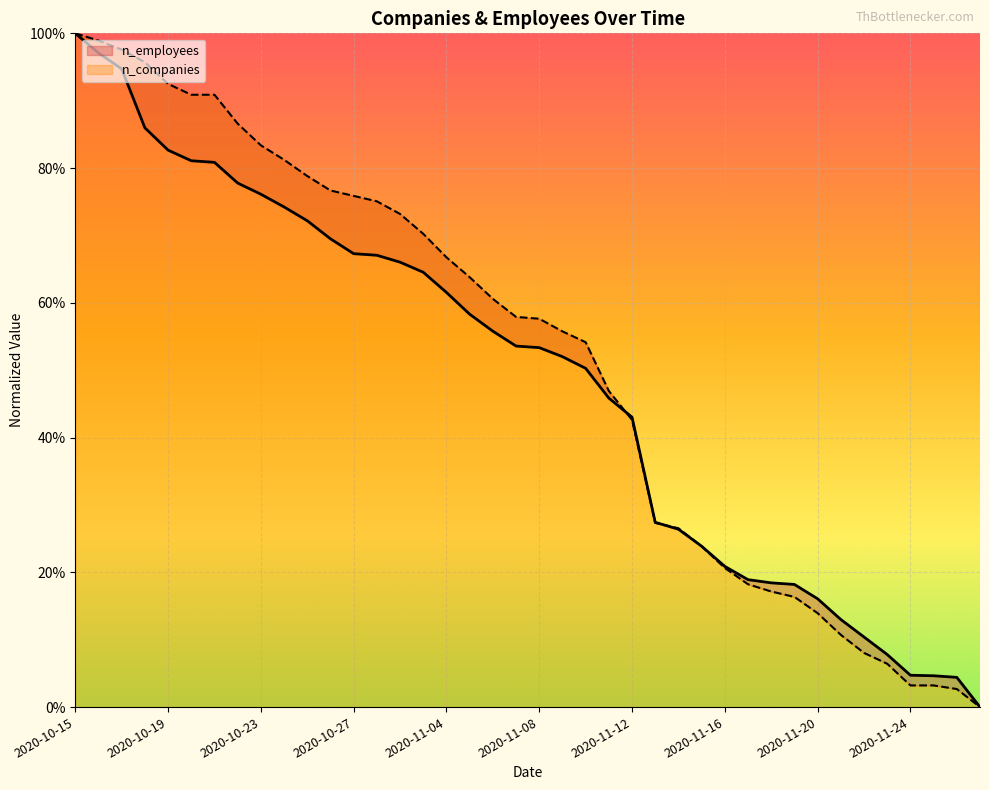

What is the total value across all series at 2020-11-25?

0.1